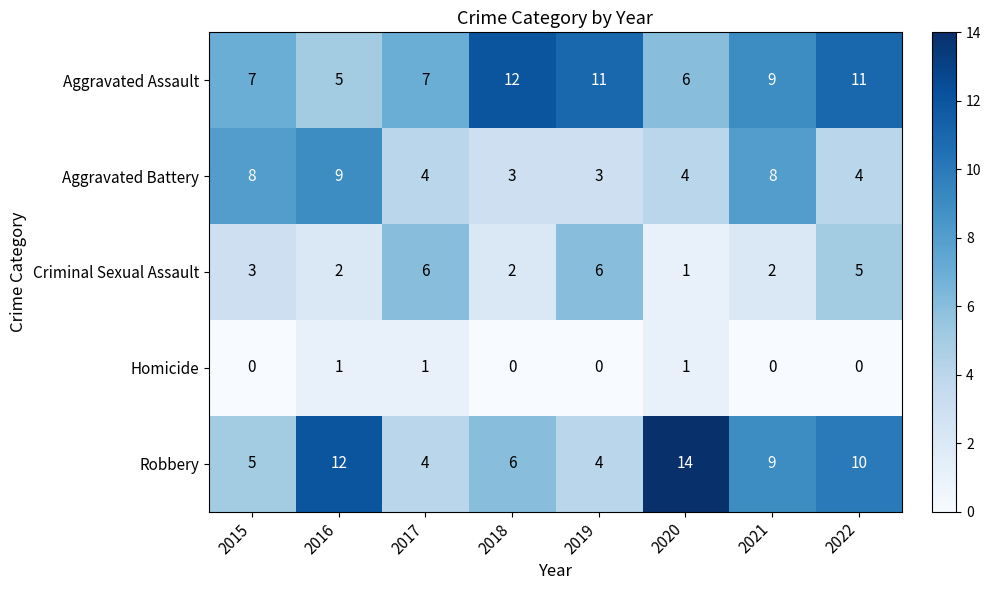

Where is Robbery nearest to the value 9?

2021